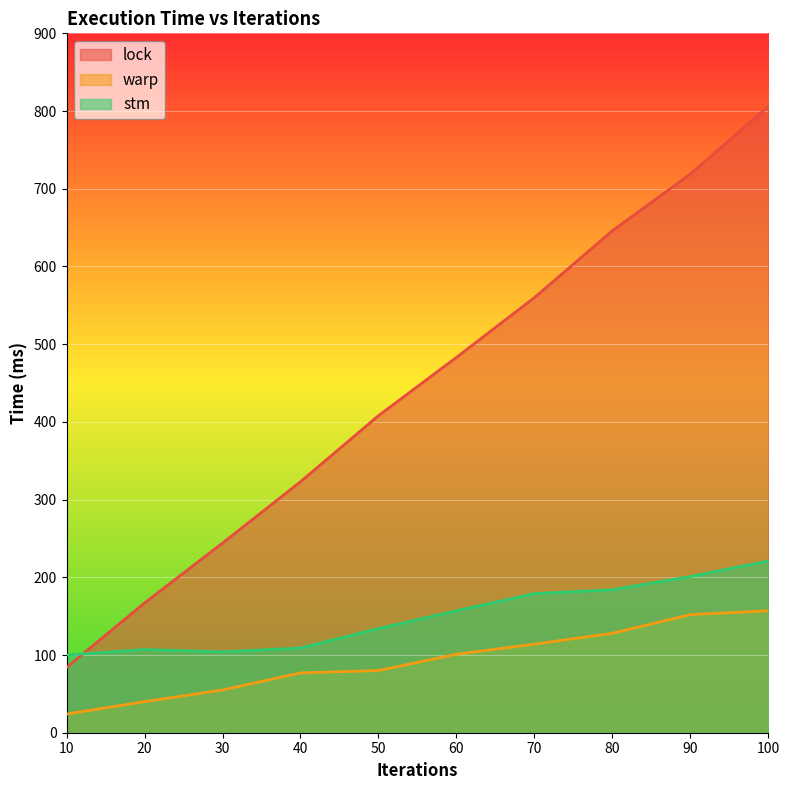

Where does the stm series first go above 157?

70